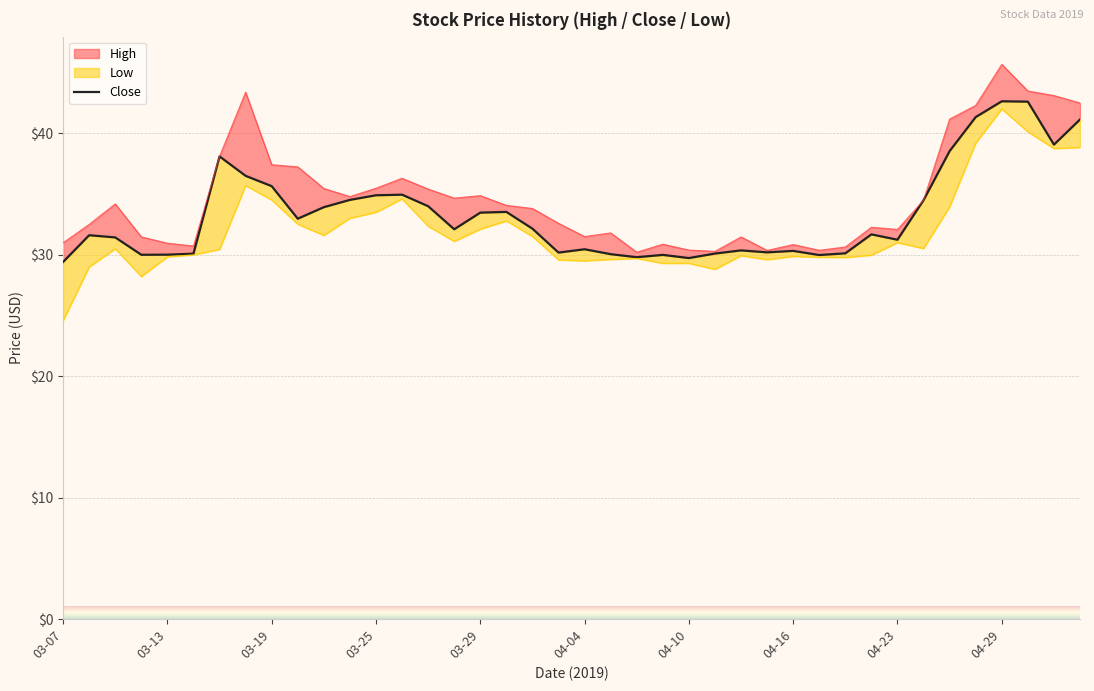

Which category has the lowest value across all series?

03-07